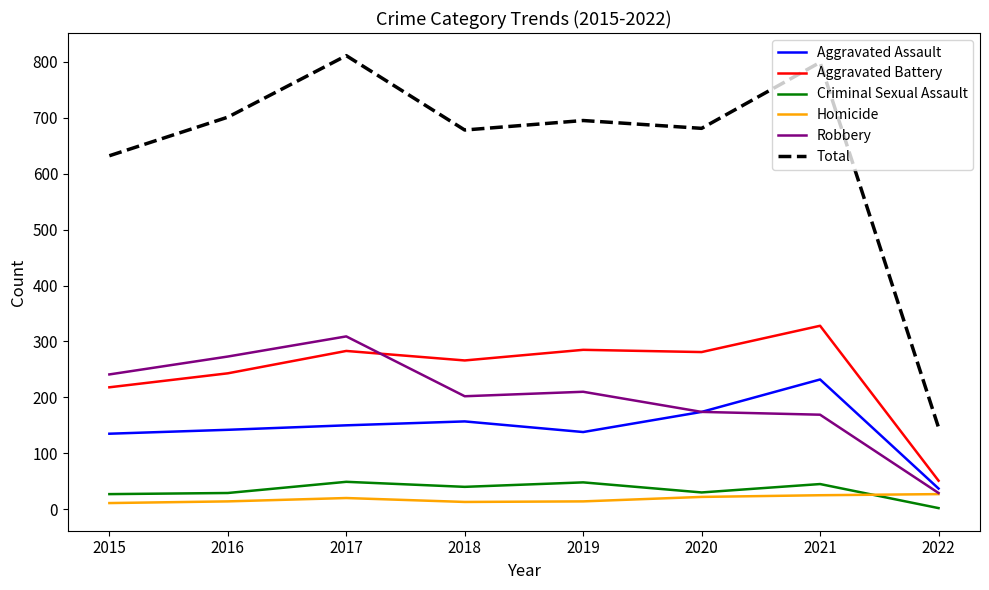

What is the difference between the maximum and minimum values in the Aggravated Assault series?

195